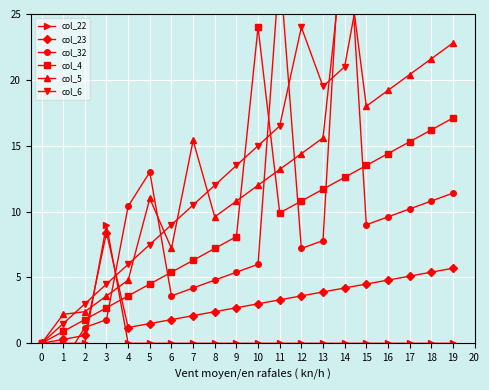

True or false: col_23 has a value of 1.5 at 5.

True